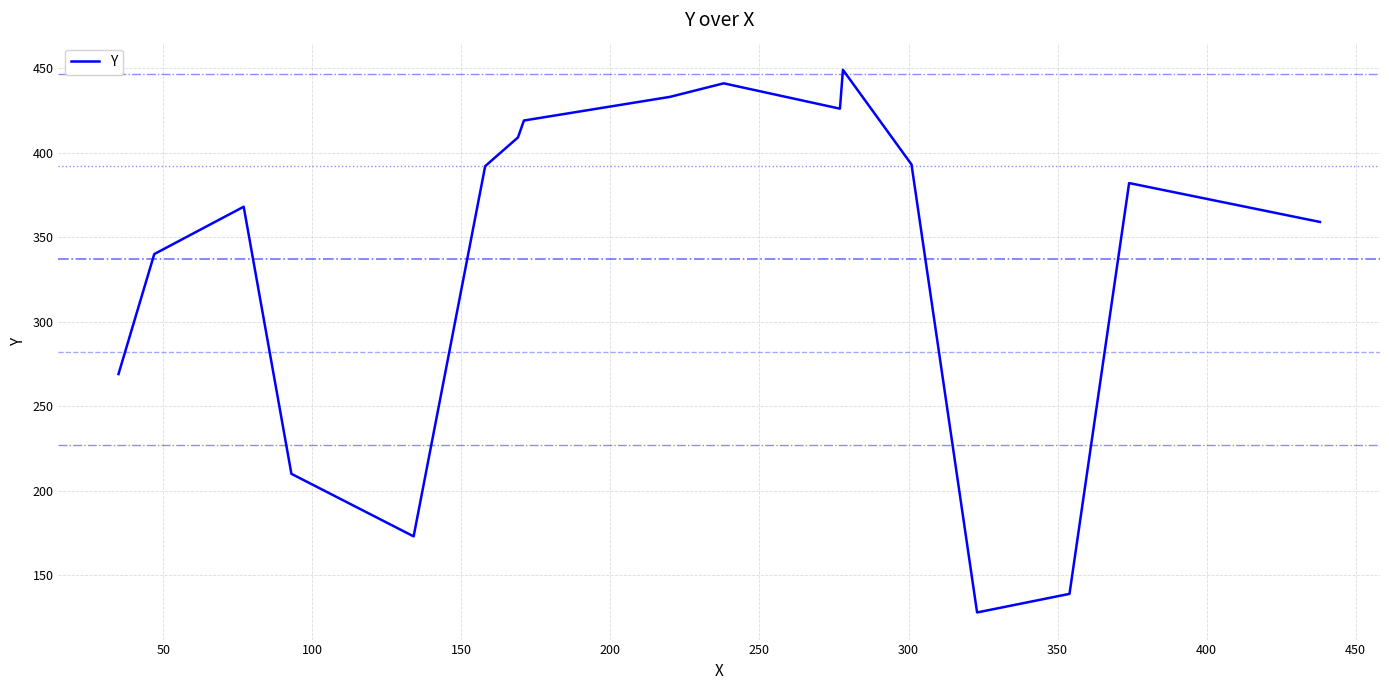

What is the greatest value displayed?

449